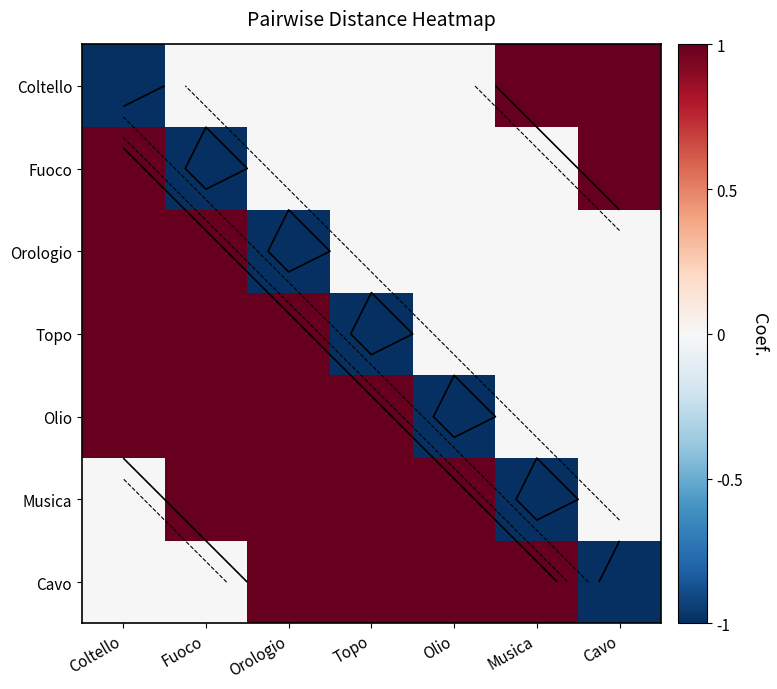

How many values in Cavo are below zero?

1